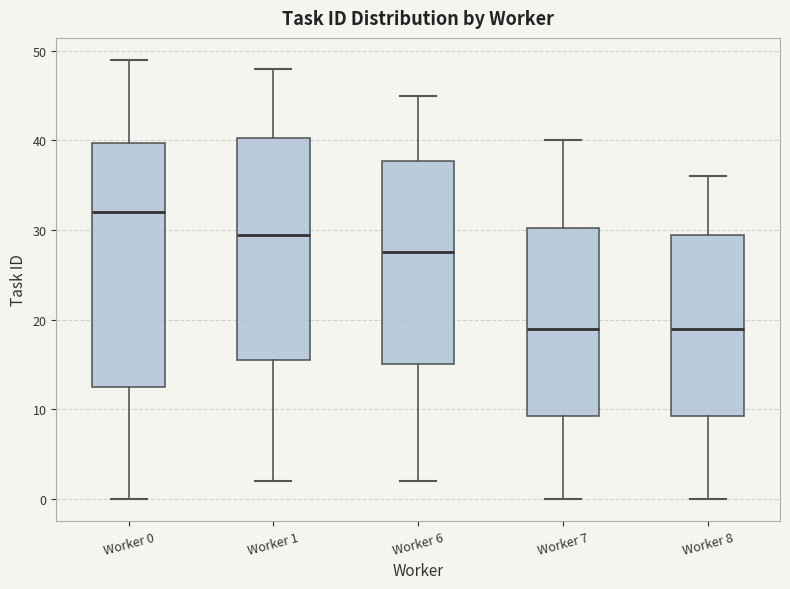

Reading left to right, read every box against the y-axis: the position of its median line, the range the box covers, and the ends of its whiskers. The values are not printed on the chart, so give them approximately, as read against the axis.

Worker 0: median 32, box 13 to 40, whiskers 0 to 49
Worker 1: median 30, box 16 to 40, whiskers 2 to 48
Worker 6: median 28, box 15 to 38, whiskers 2 to 45
Worker 7: median 19, box 9 to 30, whiskers 0 to 40
Worker 8: median 19, box 9 to 30, whiskers 0 to 36